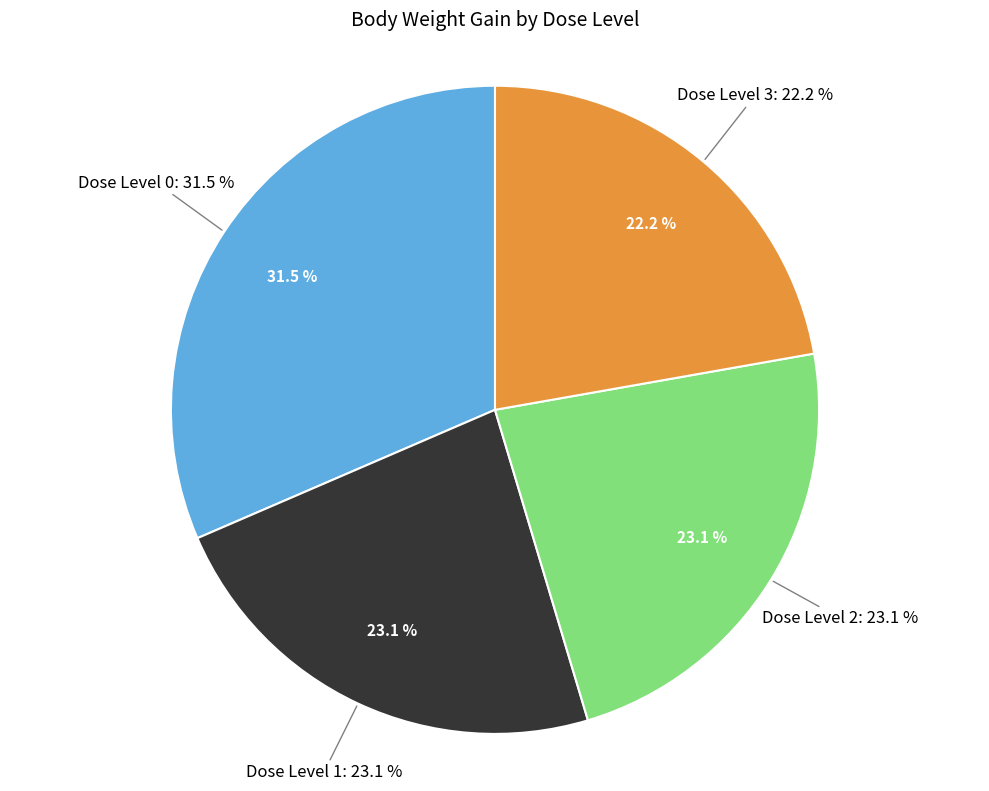

Count the number of slices in the pie.

4